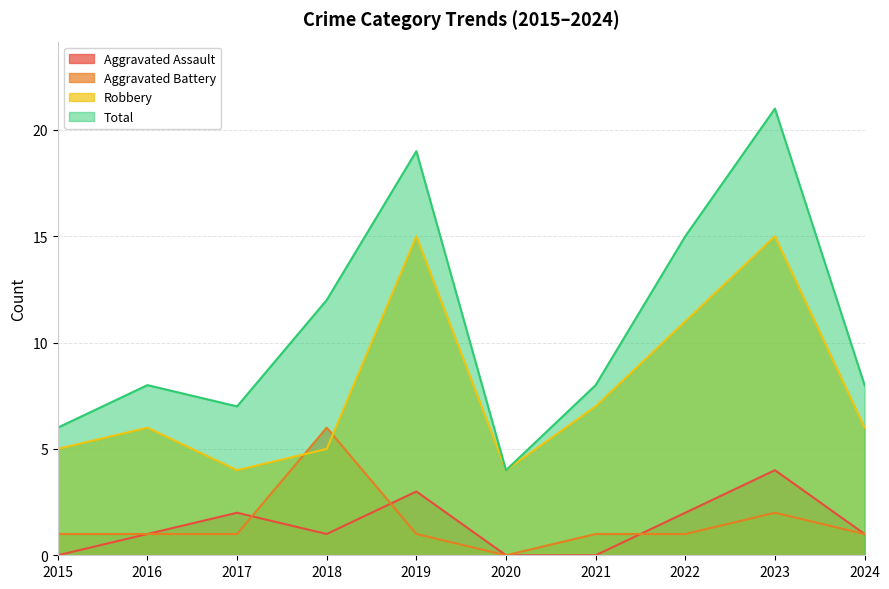

What is the approximate value of Robbery at 2021?

7